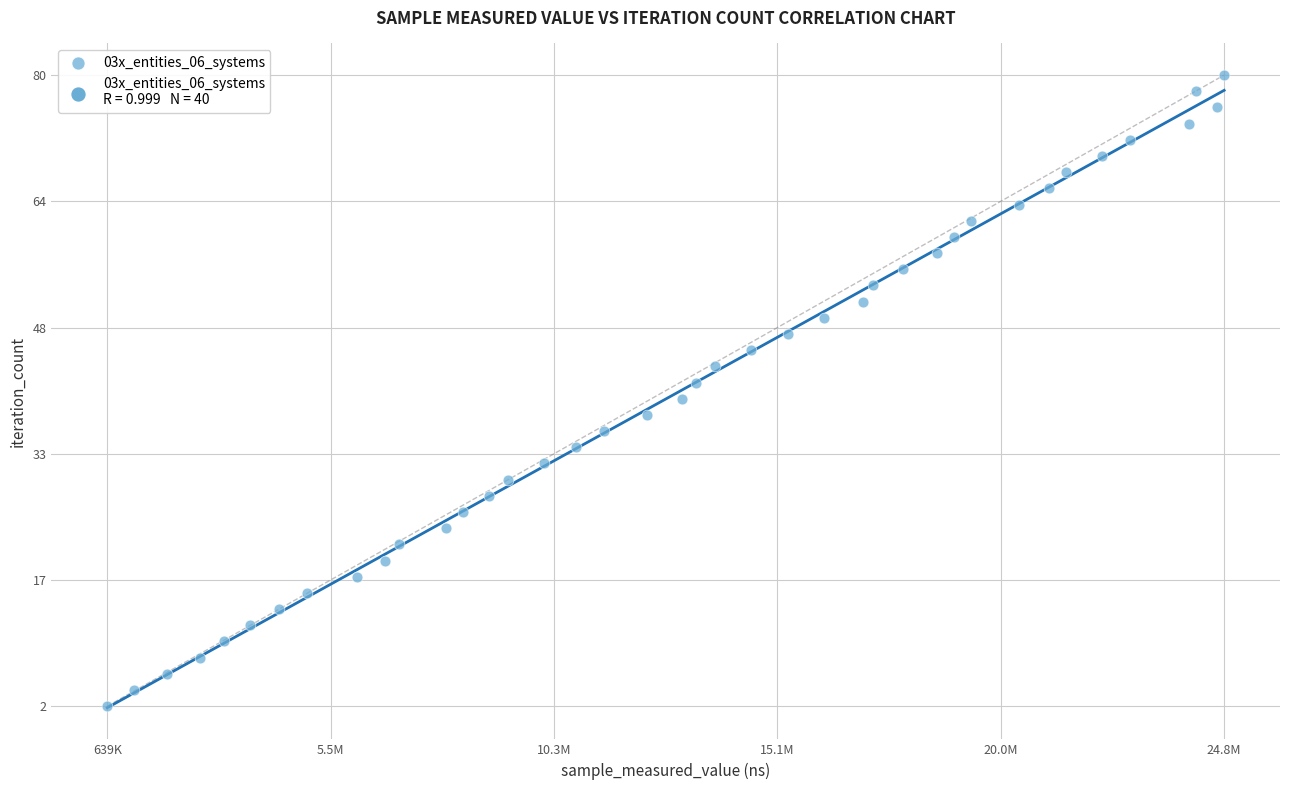

What is the range of X values (max minus min)?

24160400